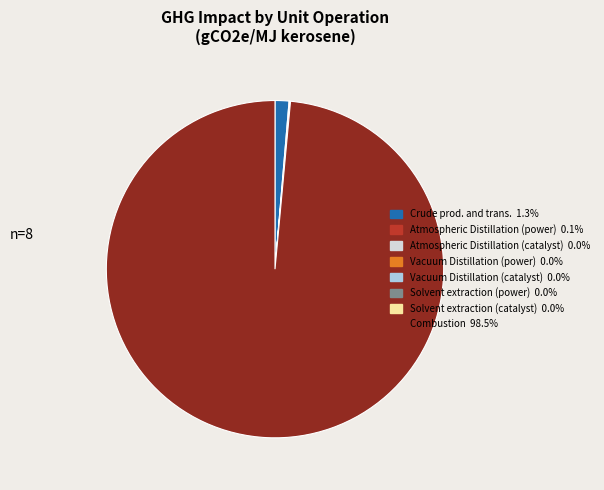

What is the largest slice in the pie chart?

Combustion